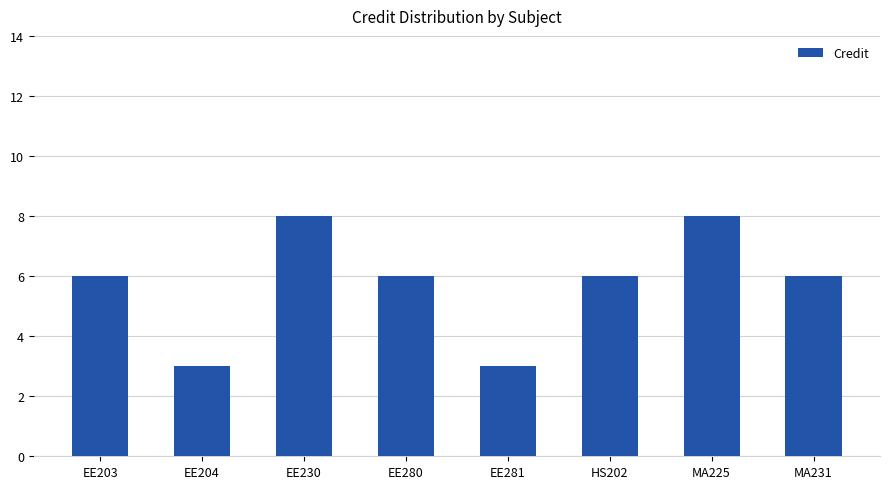

What is the value of the 5th bar from the left?

3